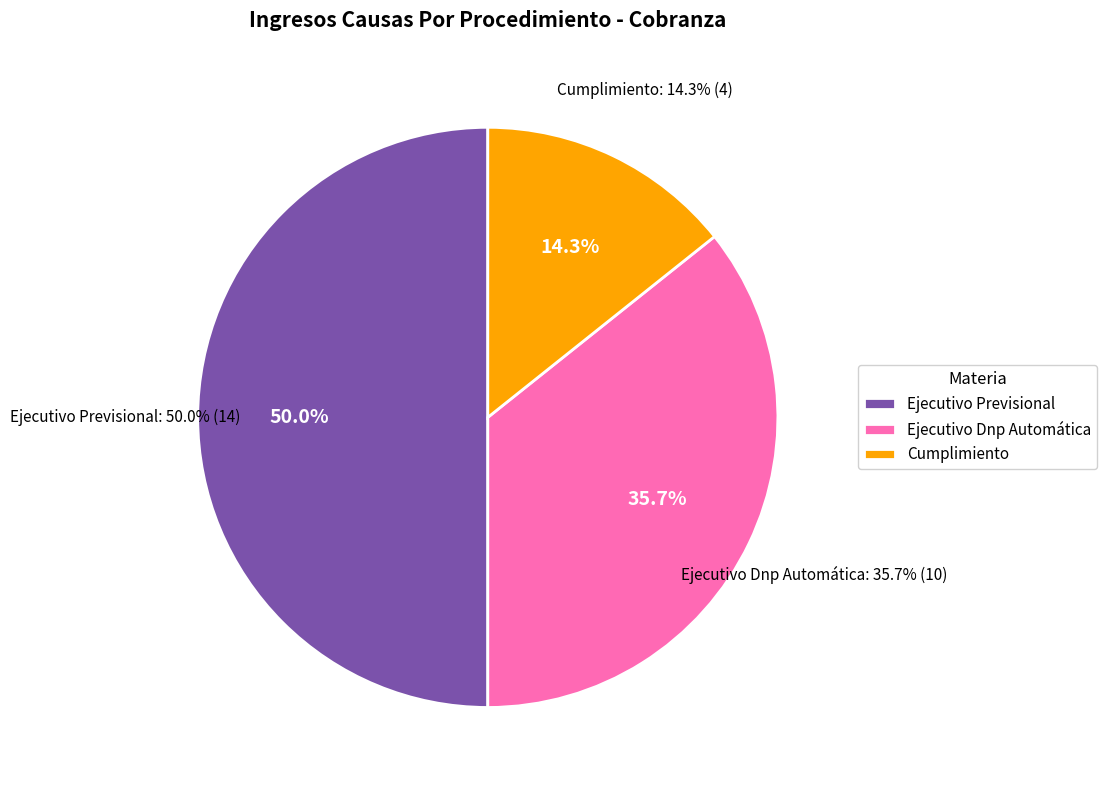

What is the smallest slice in the pie chart?

Cumplimiento